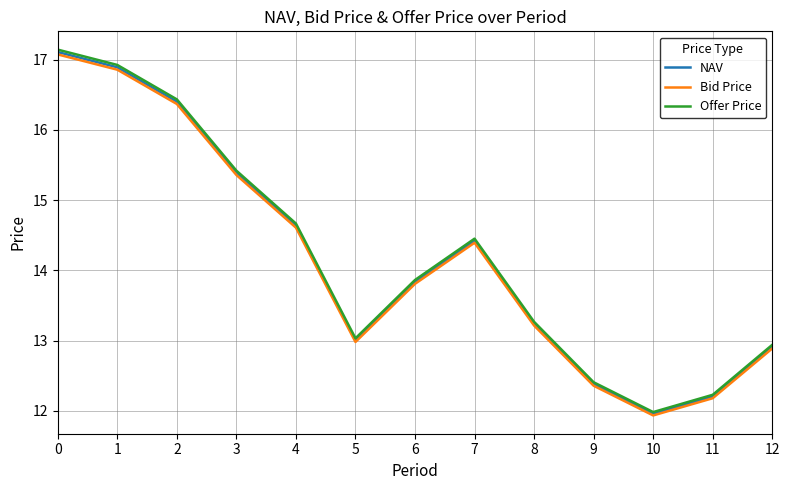

What is the spread (max minus min) of values at 5?

0.1